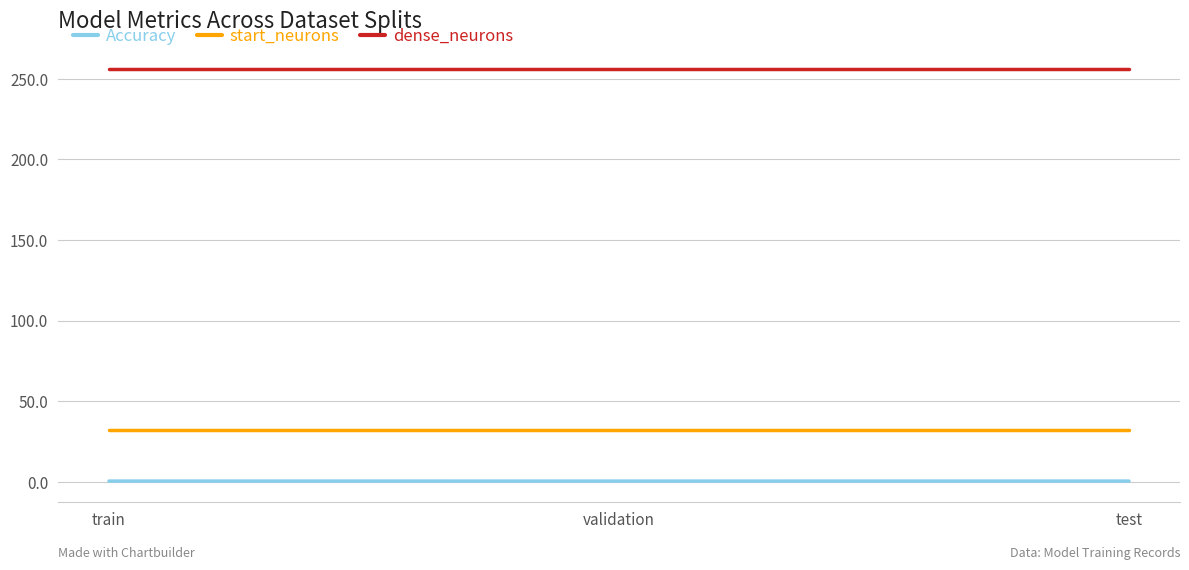

Is this an area chart (filled region under the line)?

No